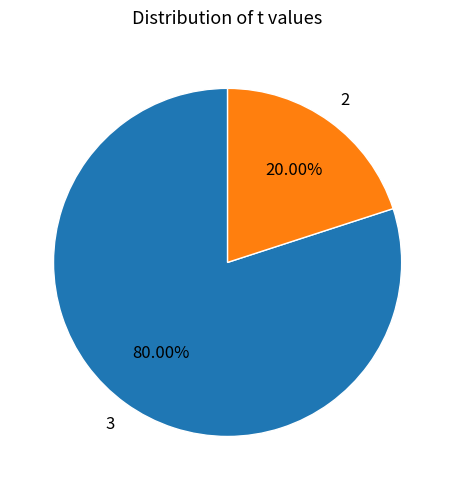

How many segments does this pie chart have?

2